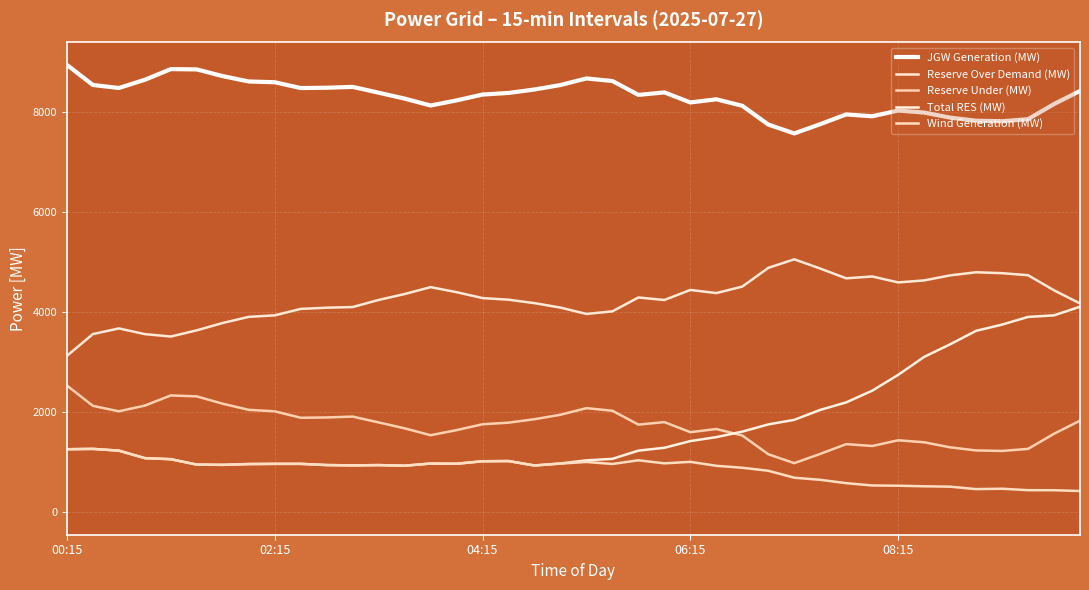

True or false: Wind Generation (MW) and Reserve Over Demand (MW) intersect in this chart.

False